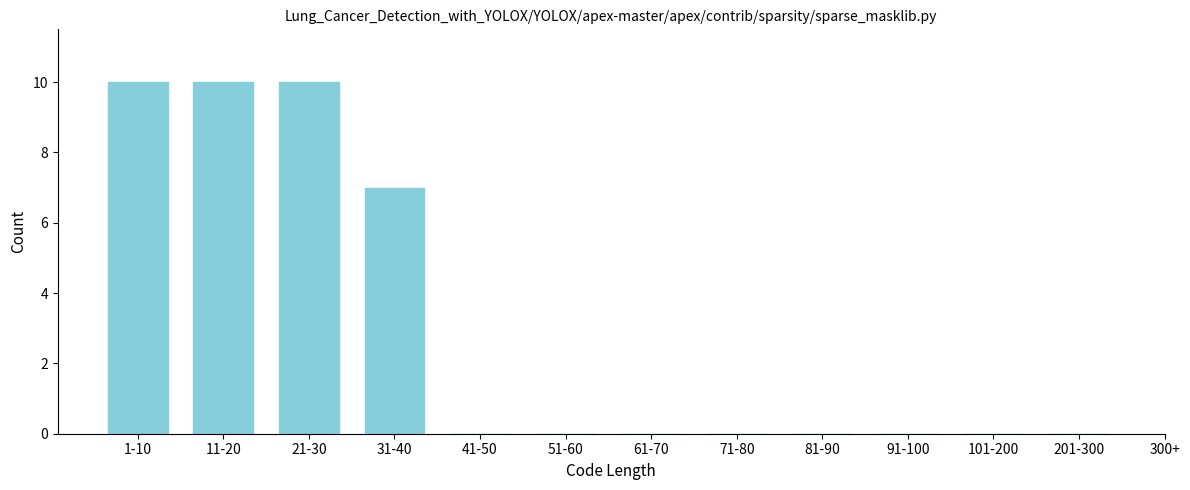

Reading left to right, transcribe all the data shown in this chart.

1-10=10	11-20=10	21-30=10	31-40=7	41-50=0	51-60=0	61-70=0	71-80=0	81-90=0	91-100=0	101-200=0	201-300=0